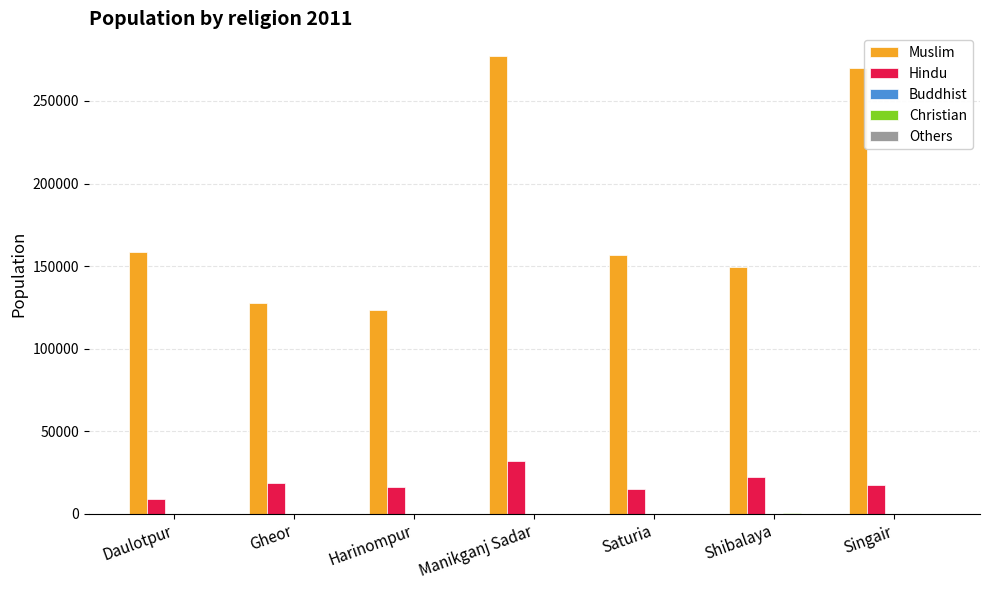

Which series changed the most between Harinompur and Saturia?

Muslim